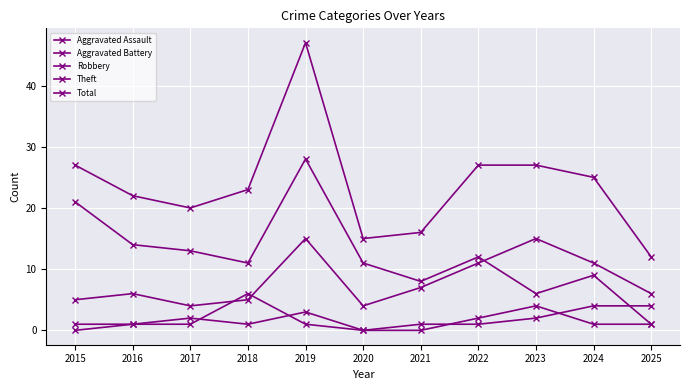

Count the number of data series in this chart.

5